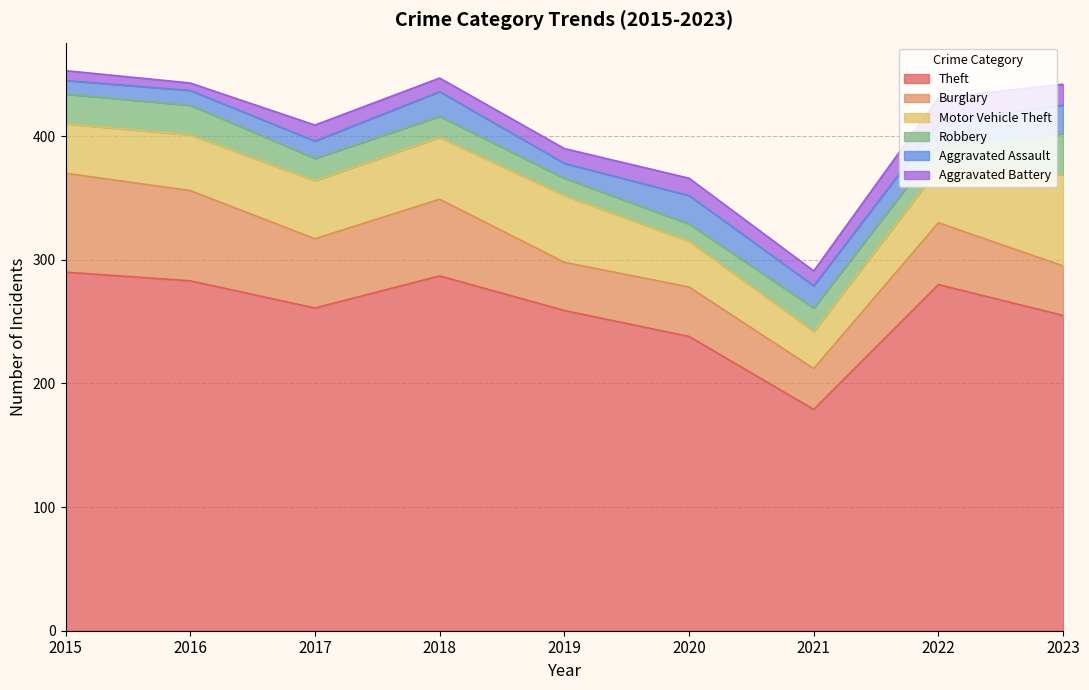

At which category is the sum across all series the highest?

2015